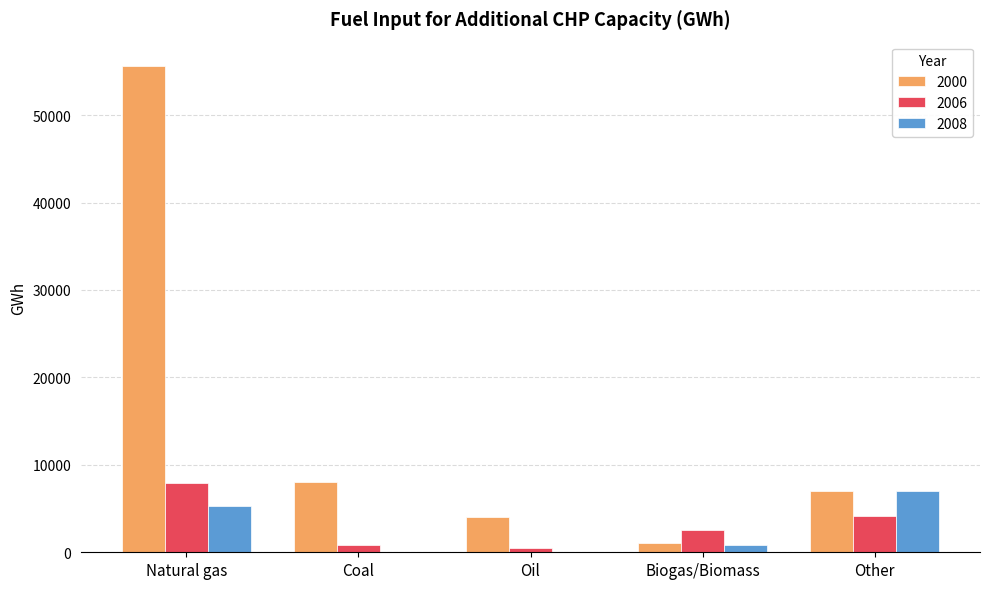

What is the sum of the 2000 values at Other and Natural gas?

62653.1